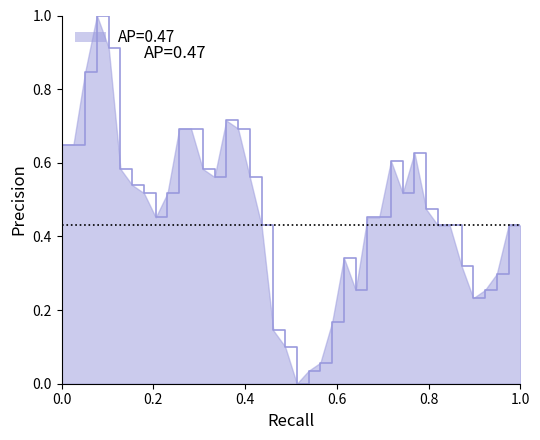

What is the sum of all values?

18.6